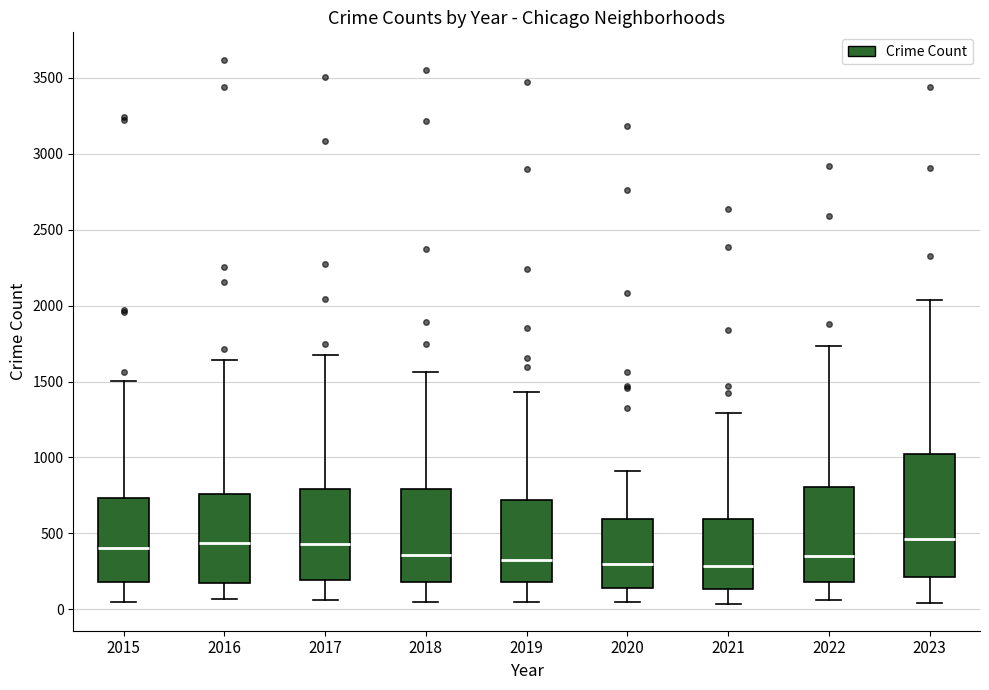

Which box is the tallest, from its lower edge to its upper edge?

2023